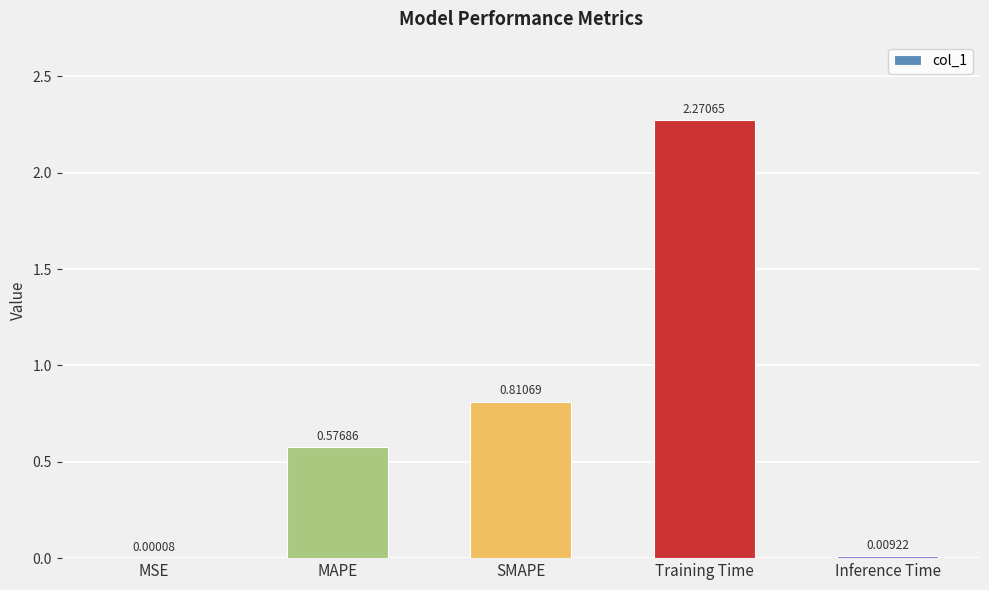

At which category does the chart reach its peak across all series?

Training Time